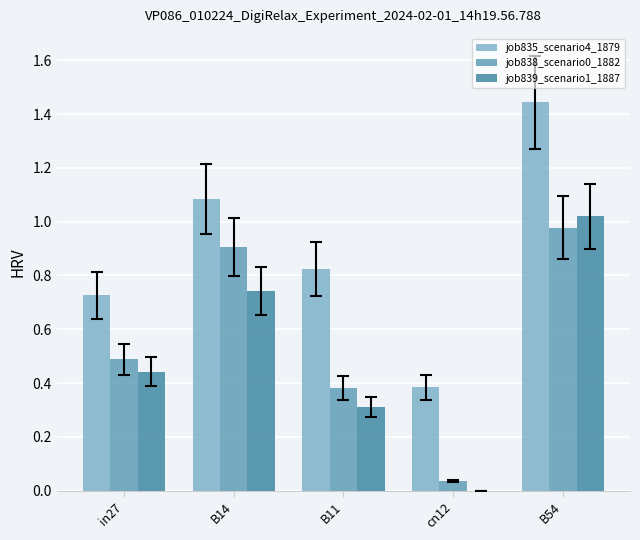

Between B14 and B54, which series saw the biggest shift?

job835_scenario4_1879